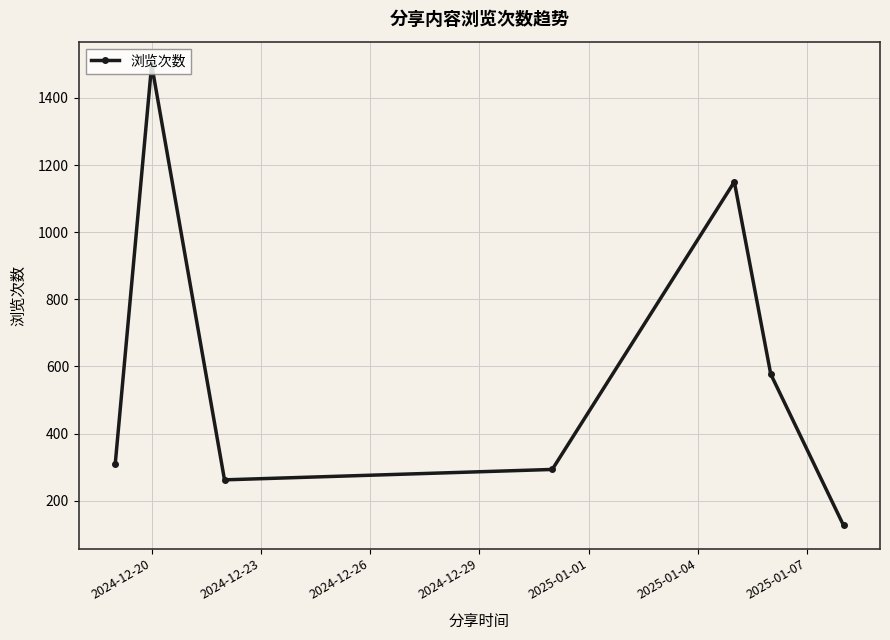

Reading right to left, transcribe all the data shown in this chart.

126	577	1150	293	262	1499	310